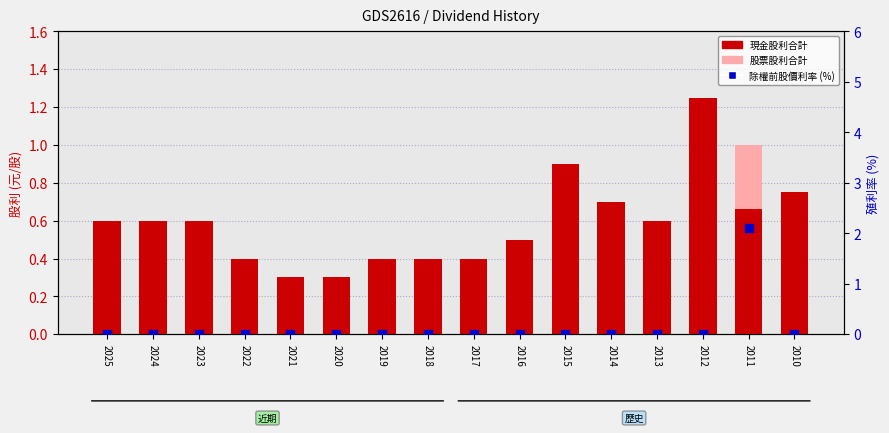

What are all the series names shown in the legend?

現金股利合計, 股票股利合計, 除權前股價利率 (%)